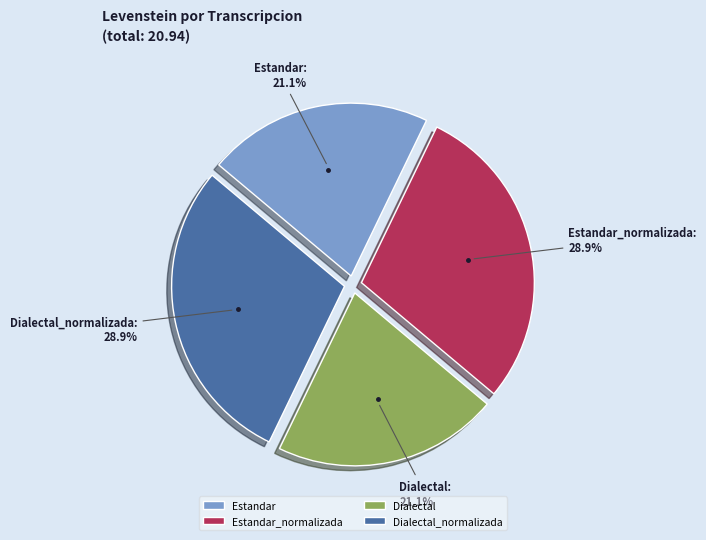

To the nearest percent, what percentage of the pie is Dialectal?

21%